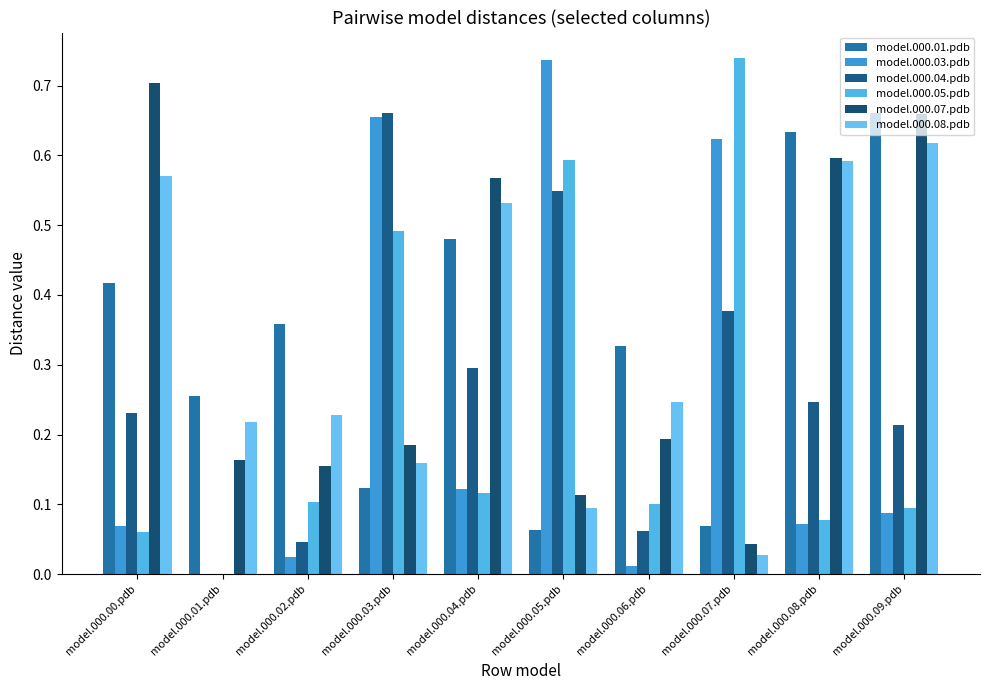

At which label does model.000.05.pdb reach its minimum?

model.000.01.pdb